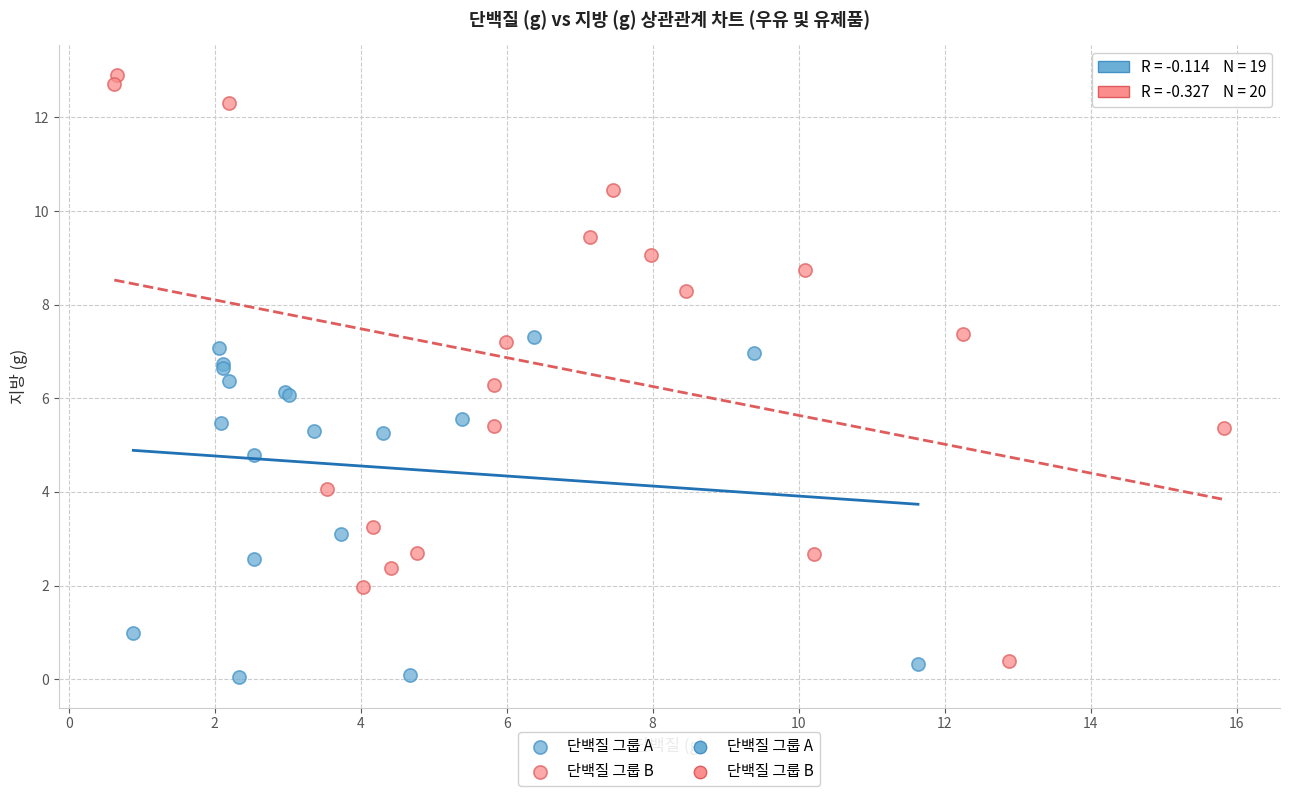

Which series has the widest spread of Y values?

단백질 그룹 B